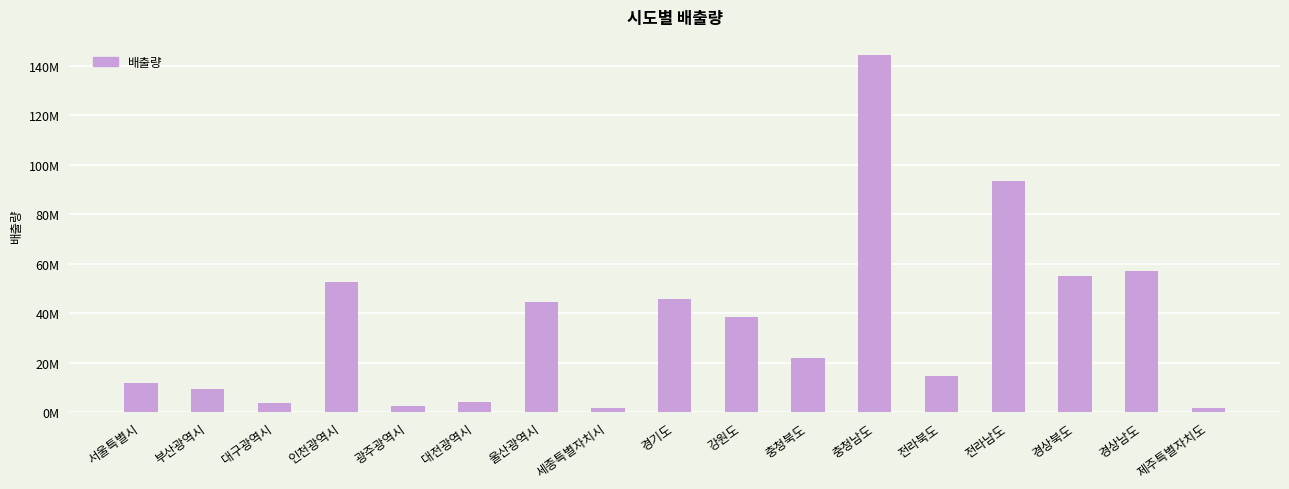

Does the chart contain any negative values?

No